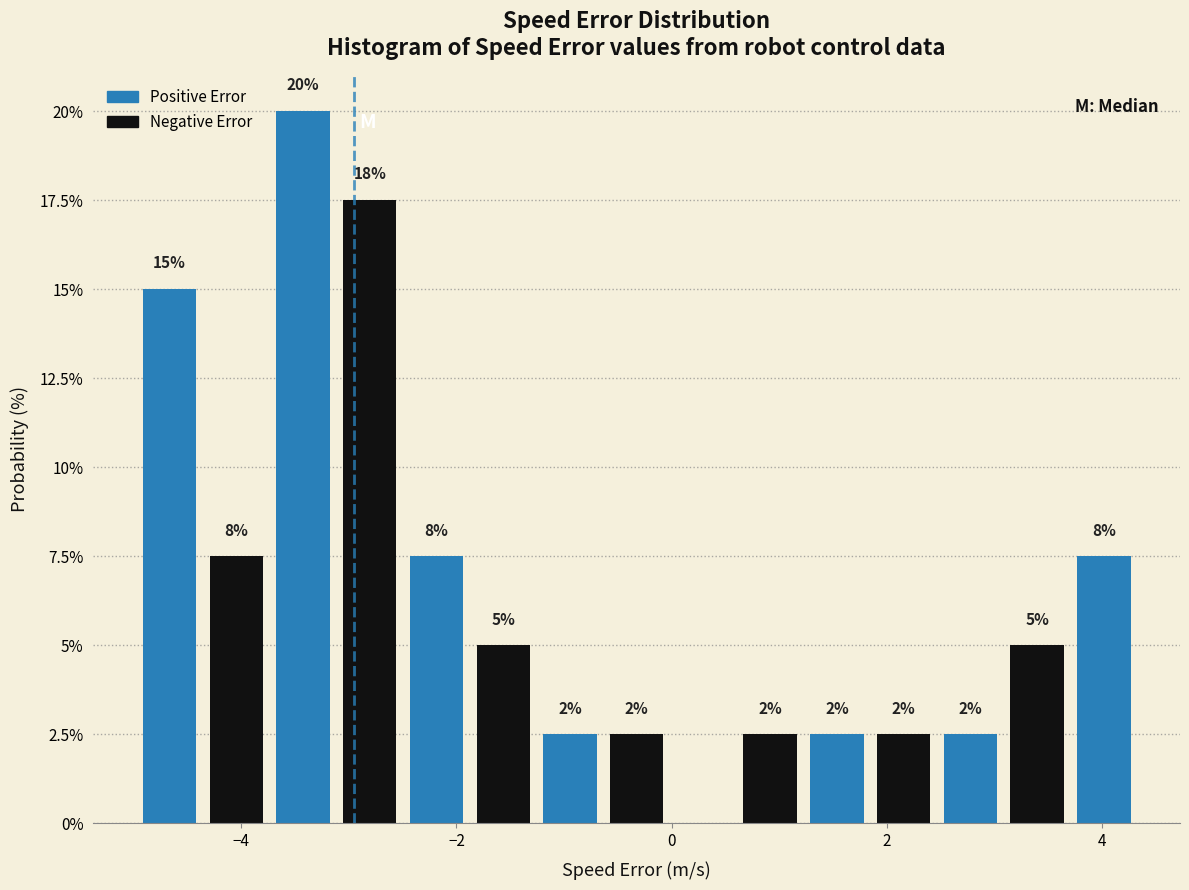

Around what value on the x-axis is the tallest bar? Give the approximate position of its centre, as read against the axis.

-3.4